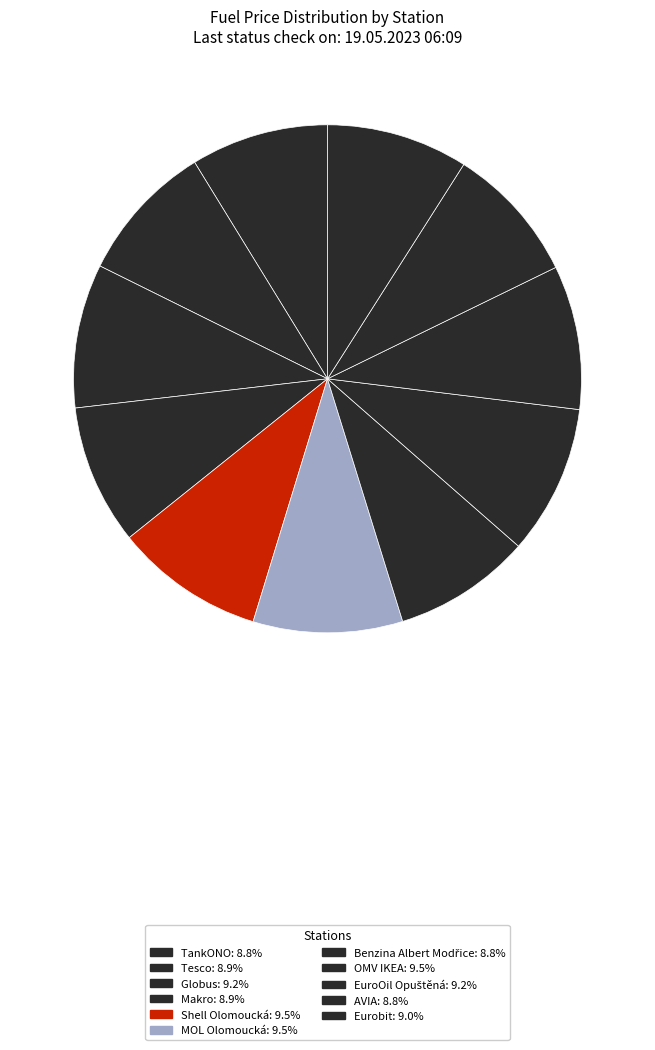

Which has a higher value, Benzina Albert Modřice or MOL Olomoucká?

MOL Olomoucká